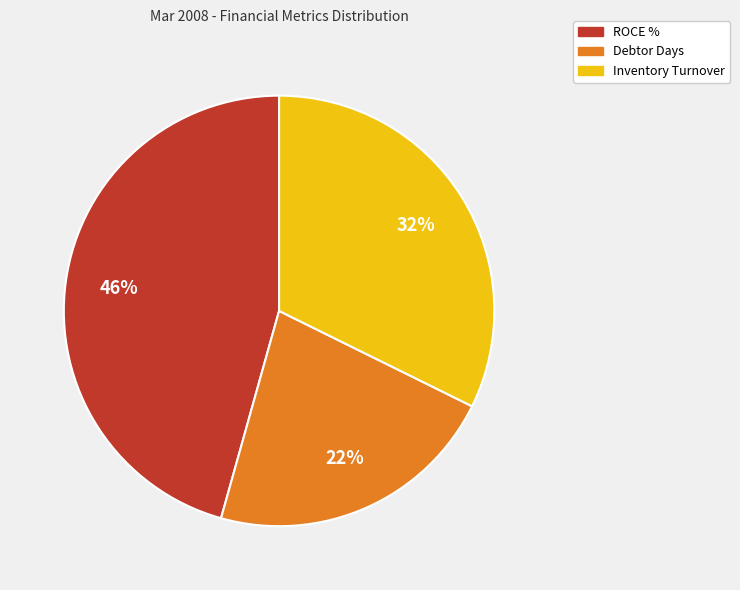

Does Inventory Turnover represent more than half of the total?

No